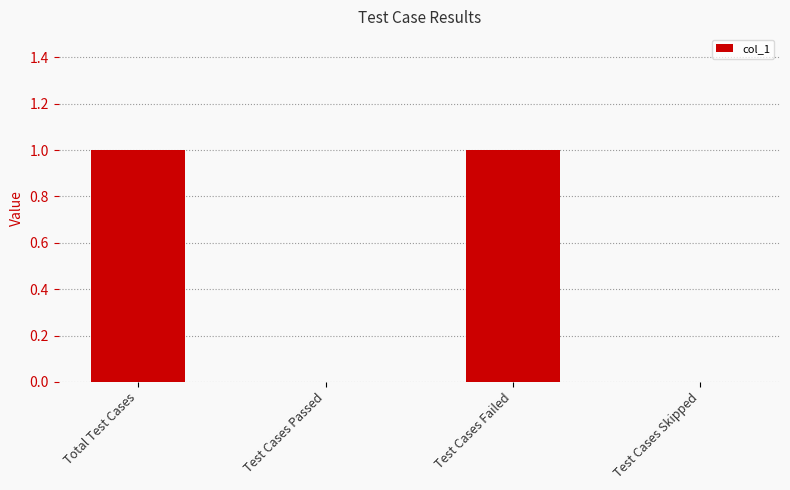

The chart shows a value of 1 at Test Cases Skipped. True or false?

False